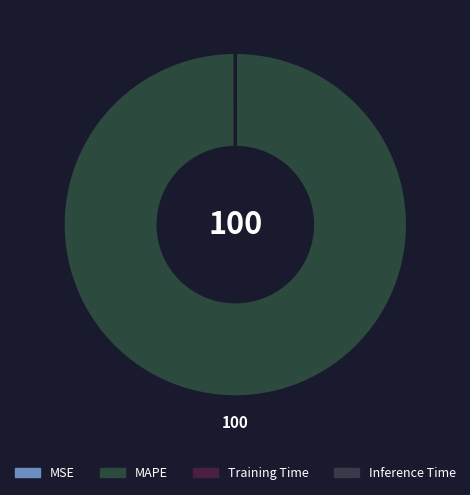

Is it true that Training Time is 0% of the pie?

True